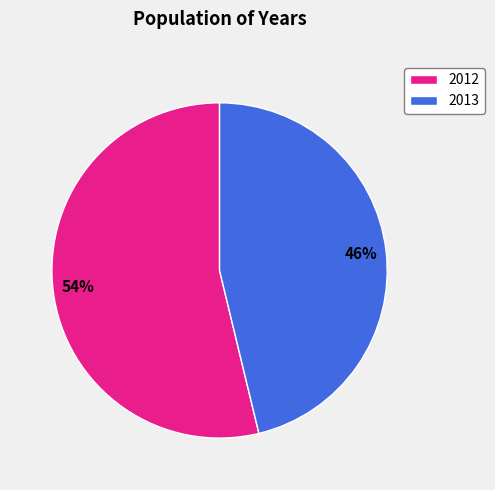

To the nearest percent, what percentage of the pie is 2013?

46%